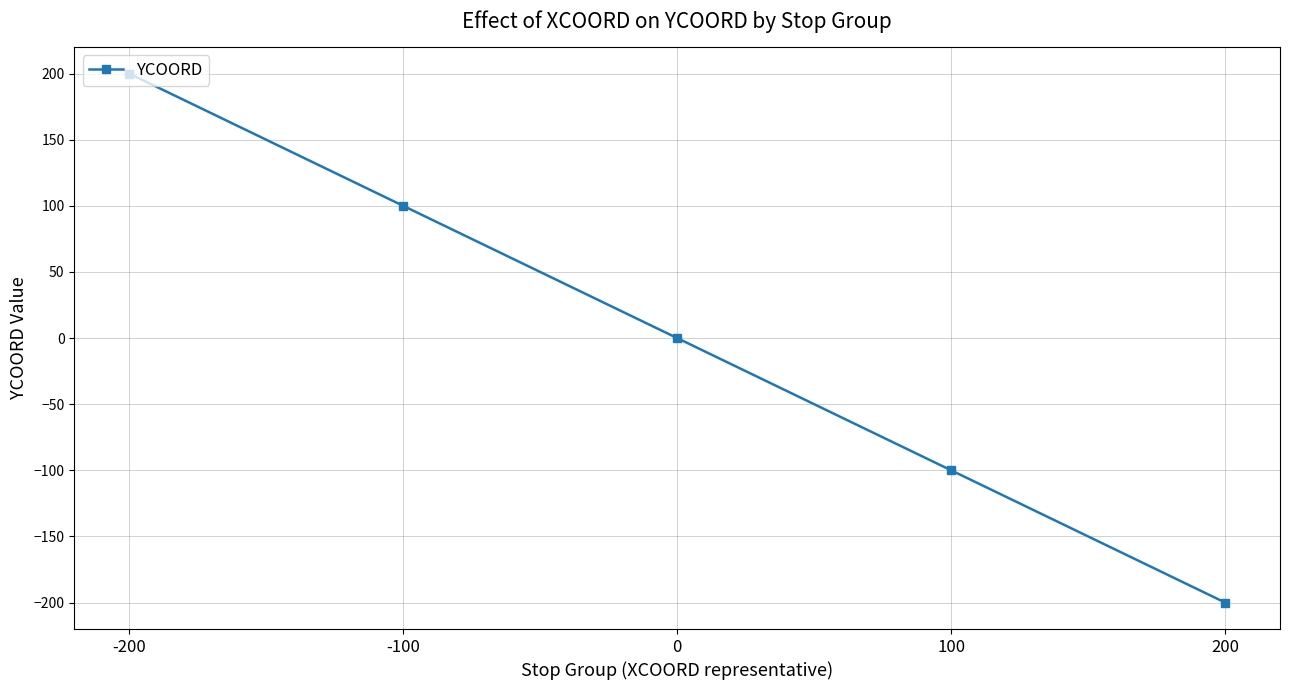

Which label corresponds to the smallest value in the chart?

200